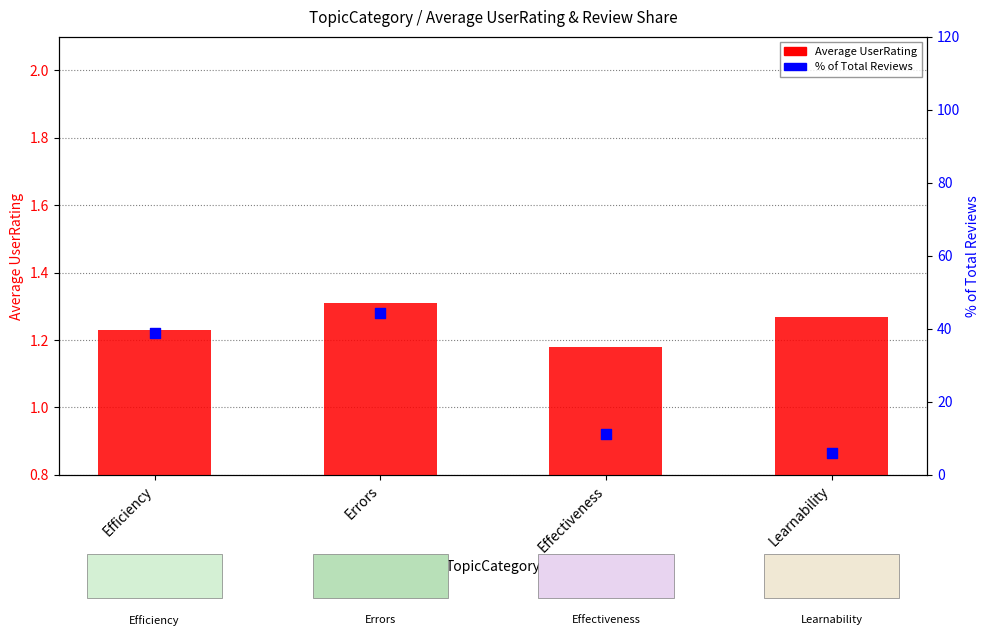

At which category is the sum across all series the highest?

Errors